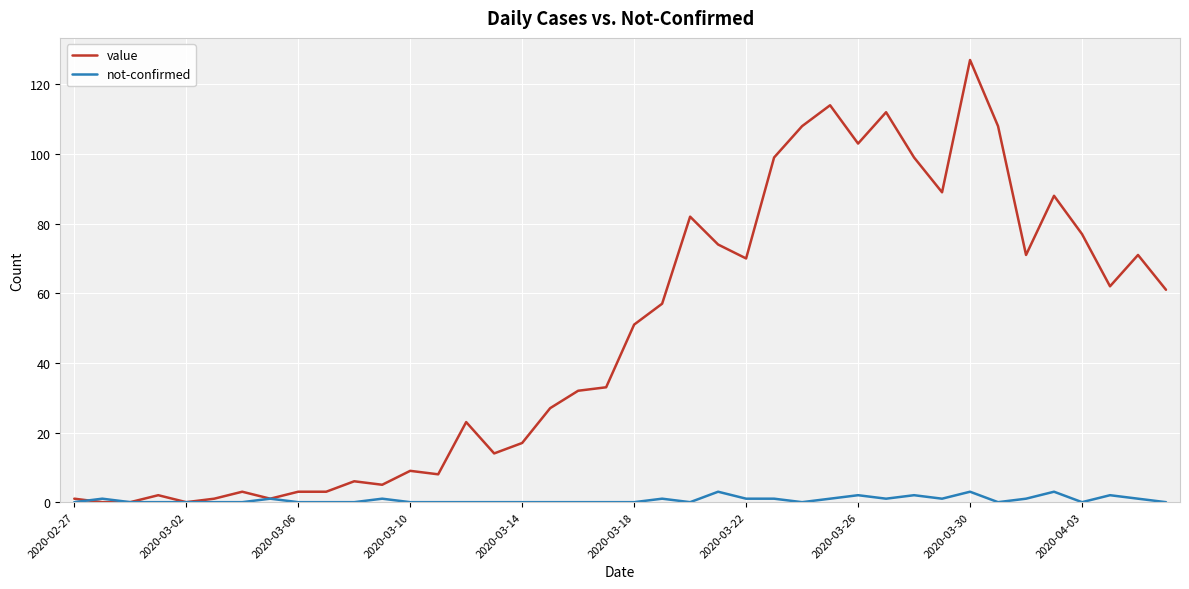

Rank the series by their average value, from highest to lowest.

value, not-confirmed